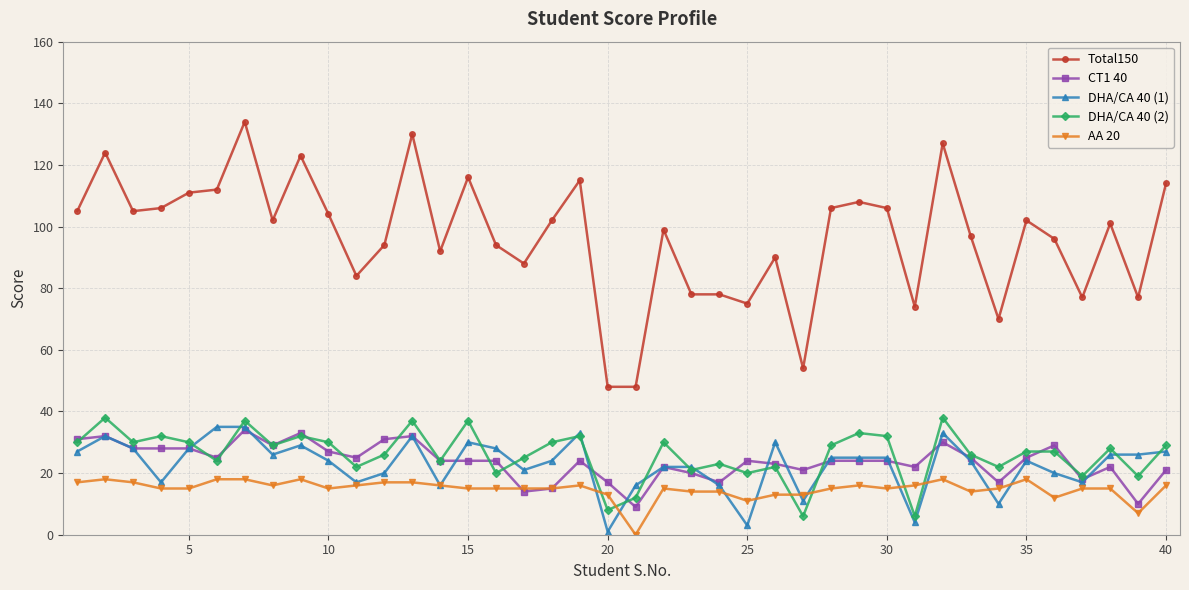

Which series has the widest spread of values?

Total150